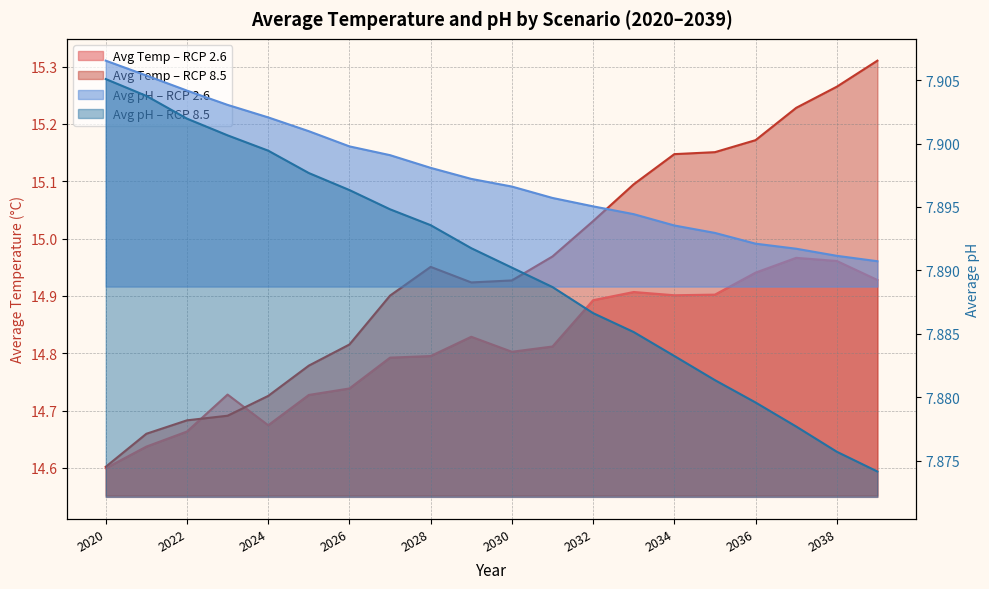

The avgph_rcp26 series shows 7.9 at 2025. True or false?

True